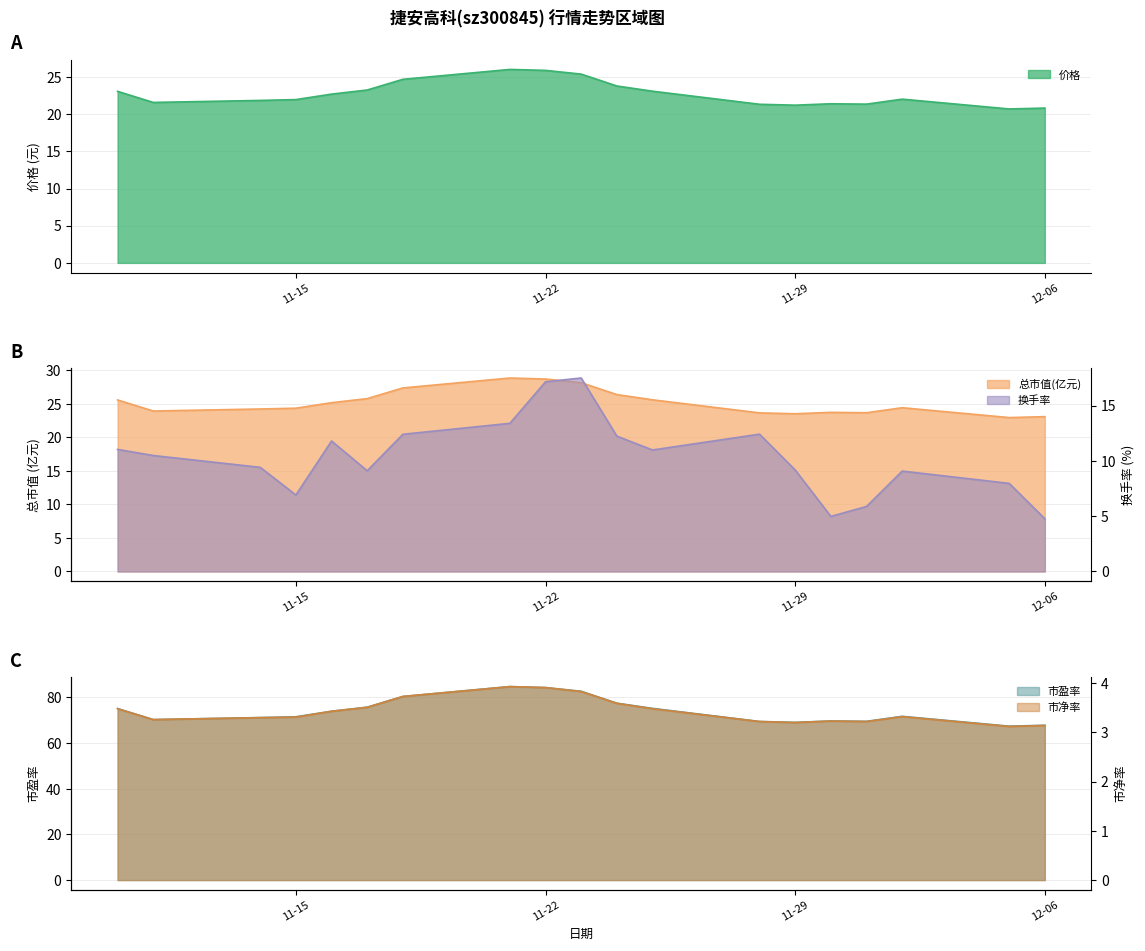

How many values in the 市盈率 series exceed 71?

12